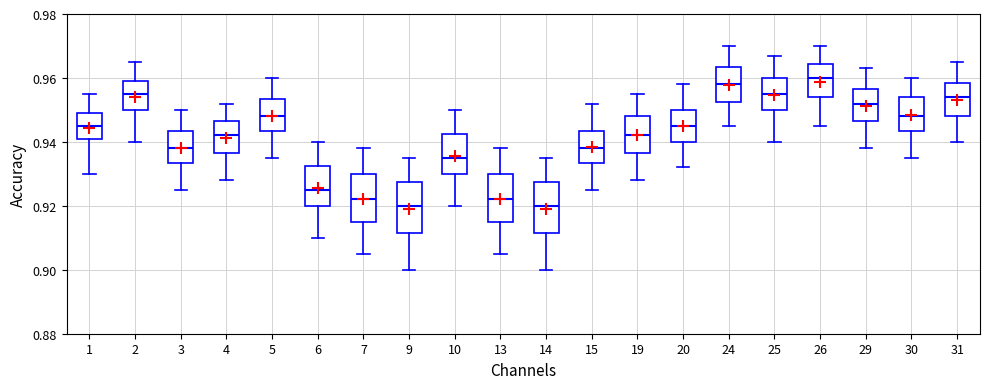

Which box's median line is the highest?

26